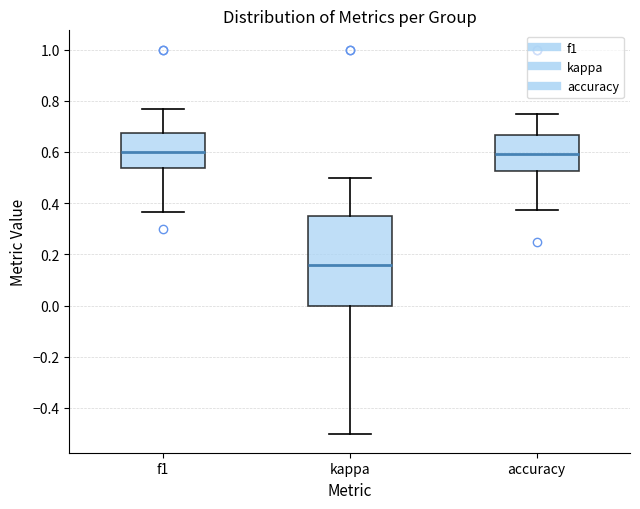

Comparing the boxes themselves (not the whiskers), which one is the tallest?

kappa